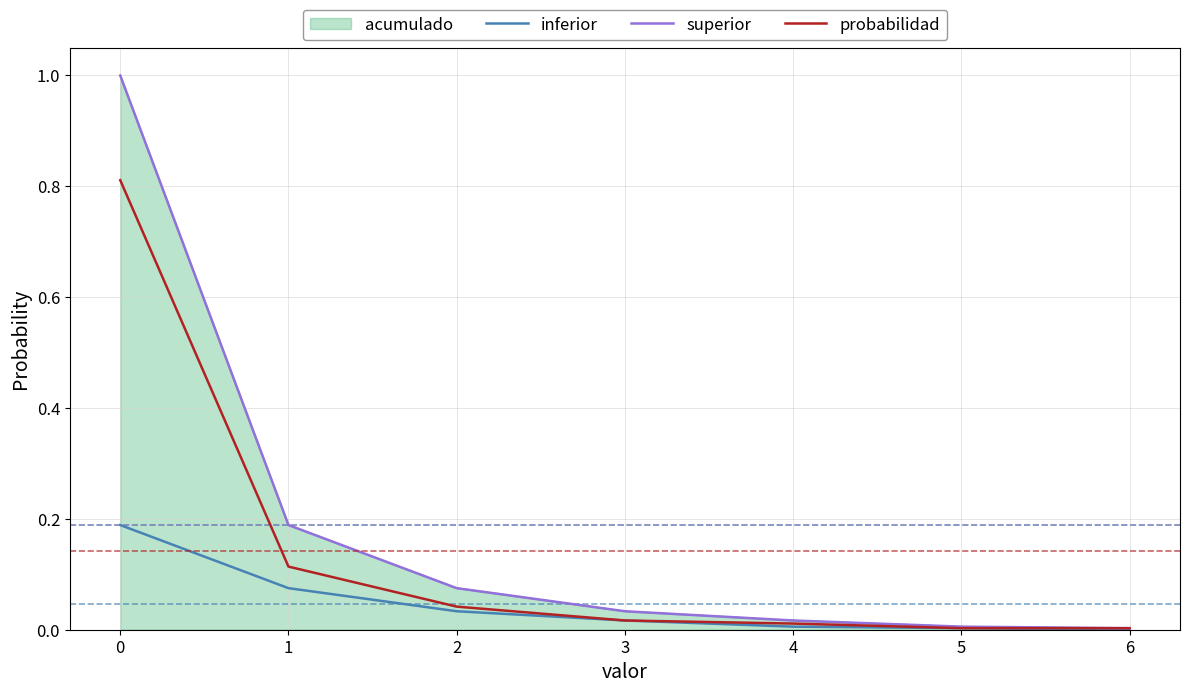

What is the difference between the maximum and minimum values in the inferior series?

0.2